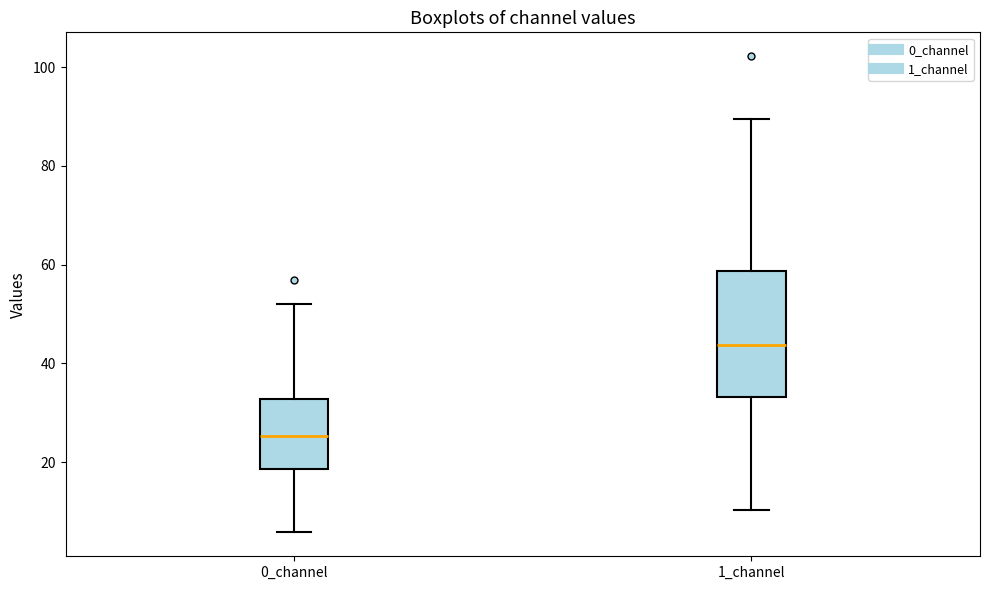

Reading left to right, transcribe this box plot: for each box, give where its median line is, the range the box spans, and where its two whiskers end, as read against the y-axis. The values are not printed on the chart, so give them approximately, as read against the axis.

0_channel: median 26, box 18 to 32, whiskers 6 to 52
1_channel: median 44, box 34 to 58, whiskers 10 to 90